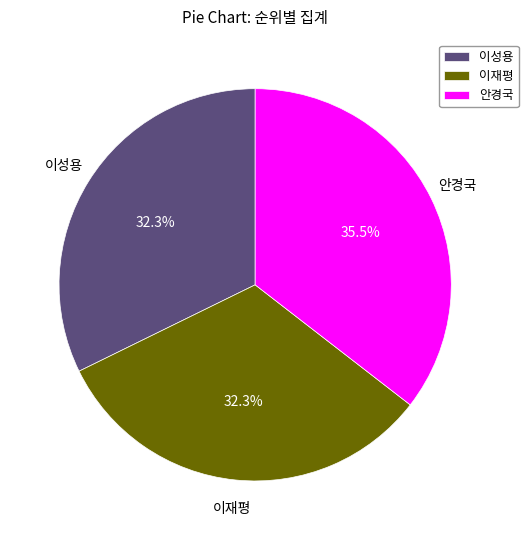

What percentage is the 이재평 slice, to the nearest percent?

32%